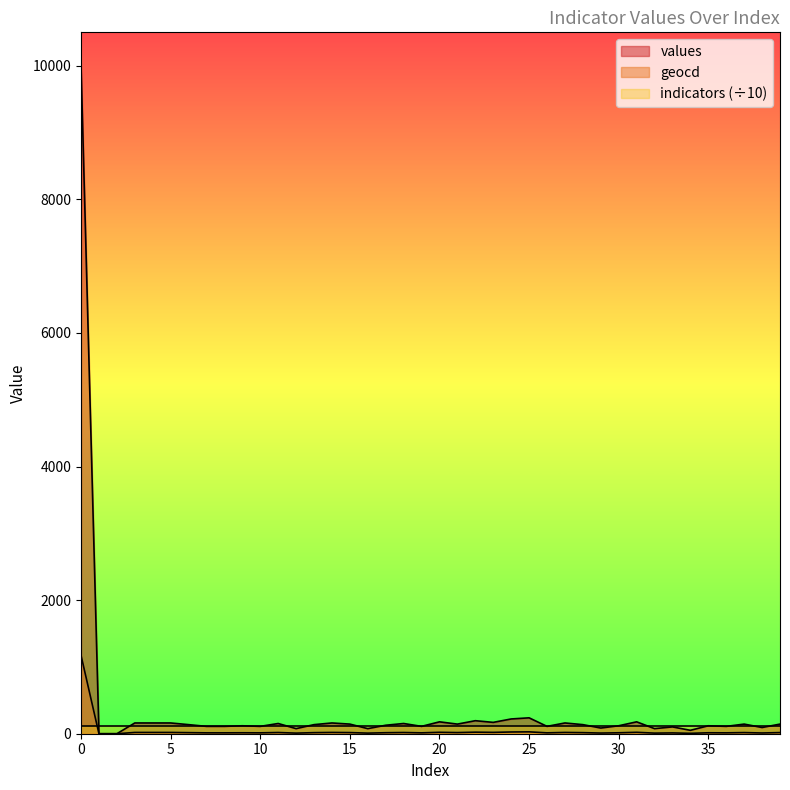

At which category does values reach its first local valley?

10